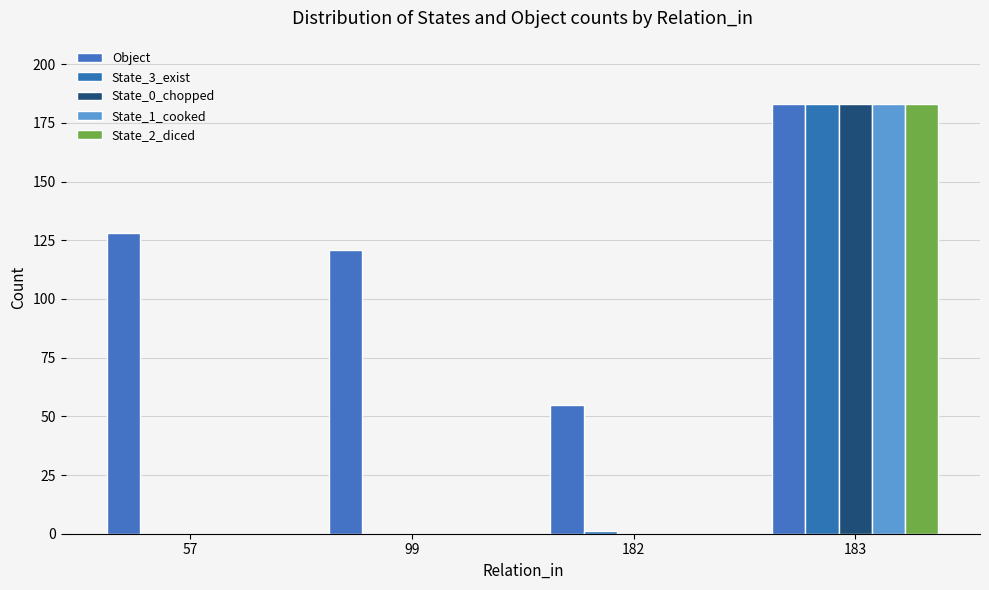

Which series changed the most between 99 and 182?

Object